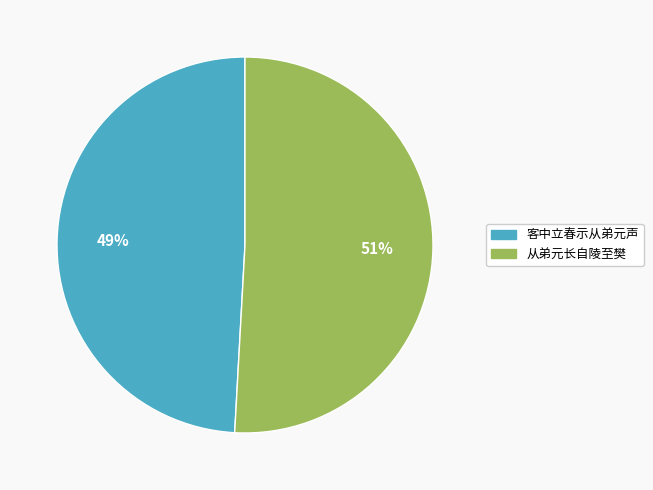

To the nearest percent, what is the average slice percentage?

50%